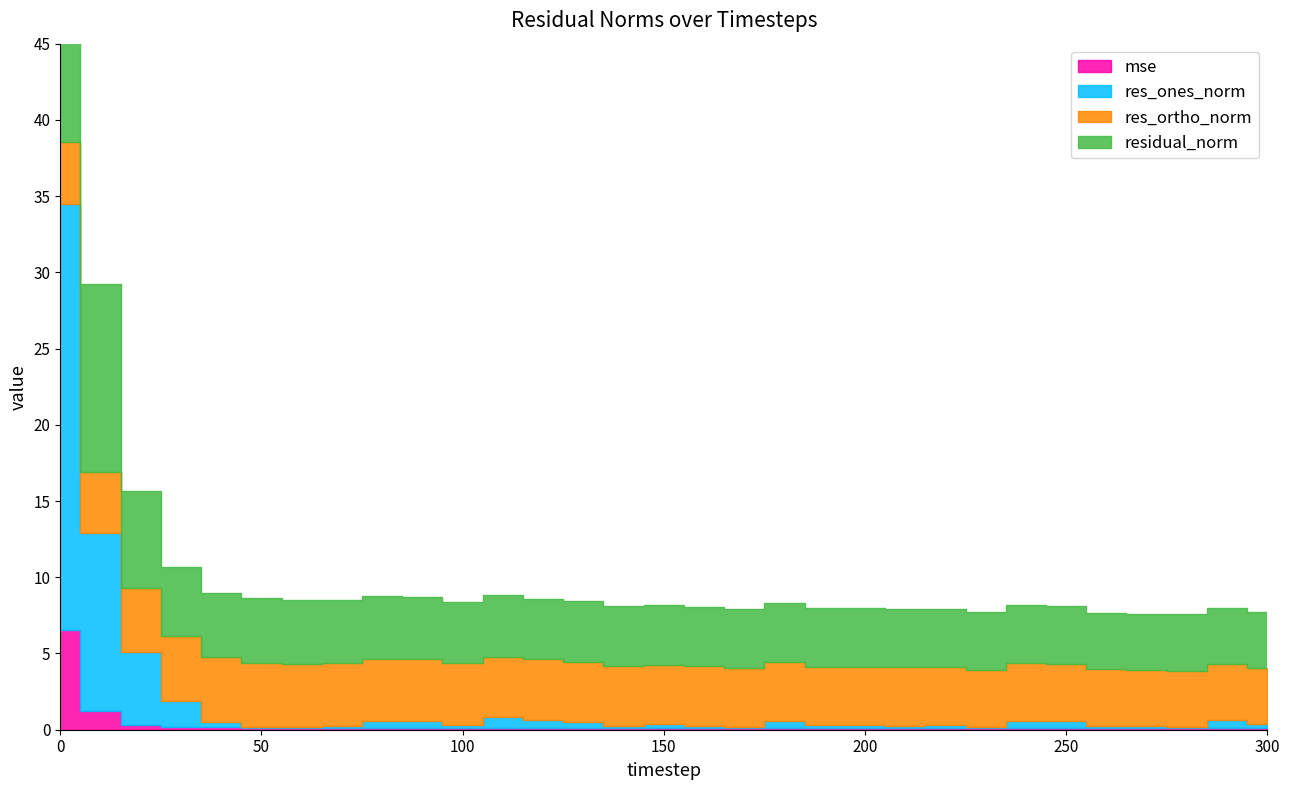

Which category has the lowest value in the residual_norm series?

280